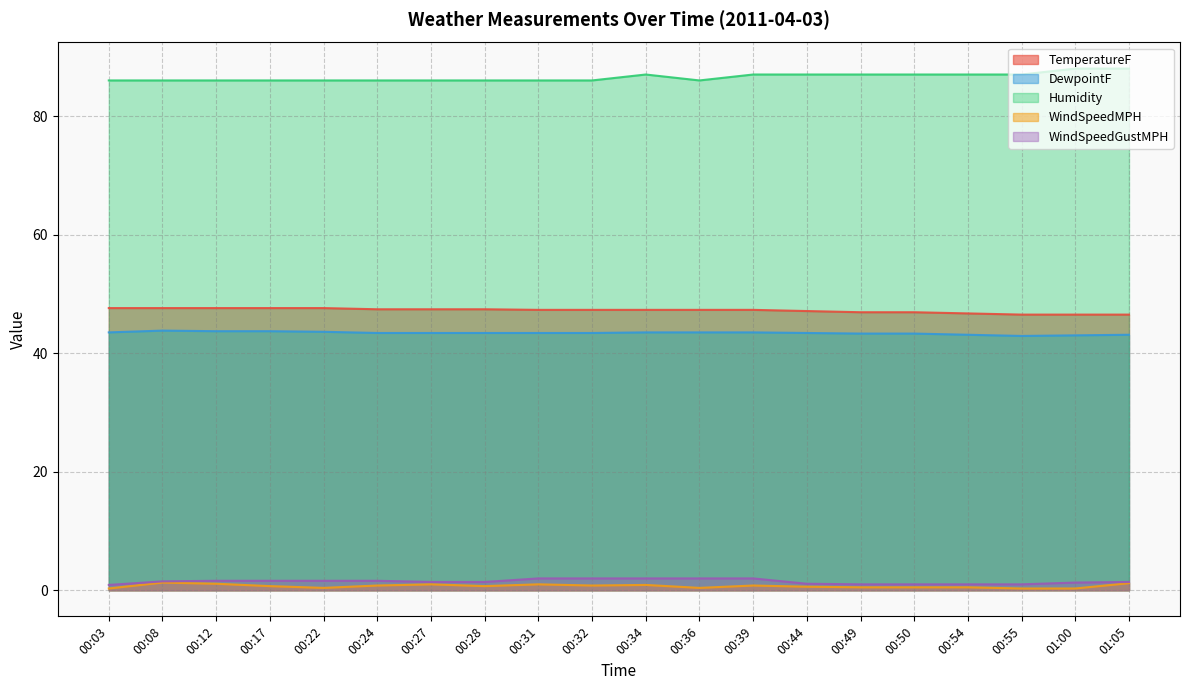

What is the difference between the maximum and minimum values in the TemperatureF series?

1.1